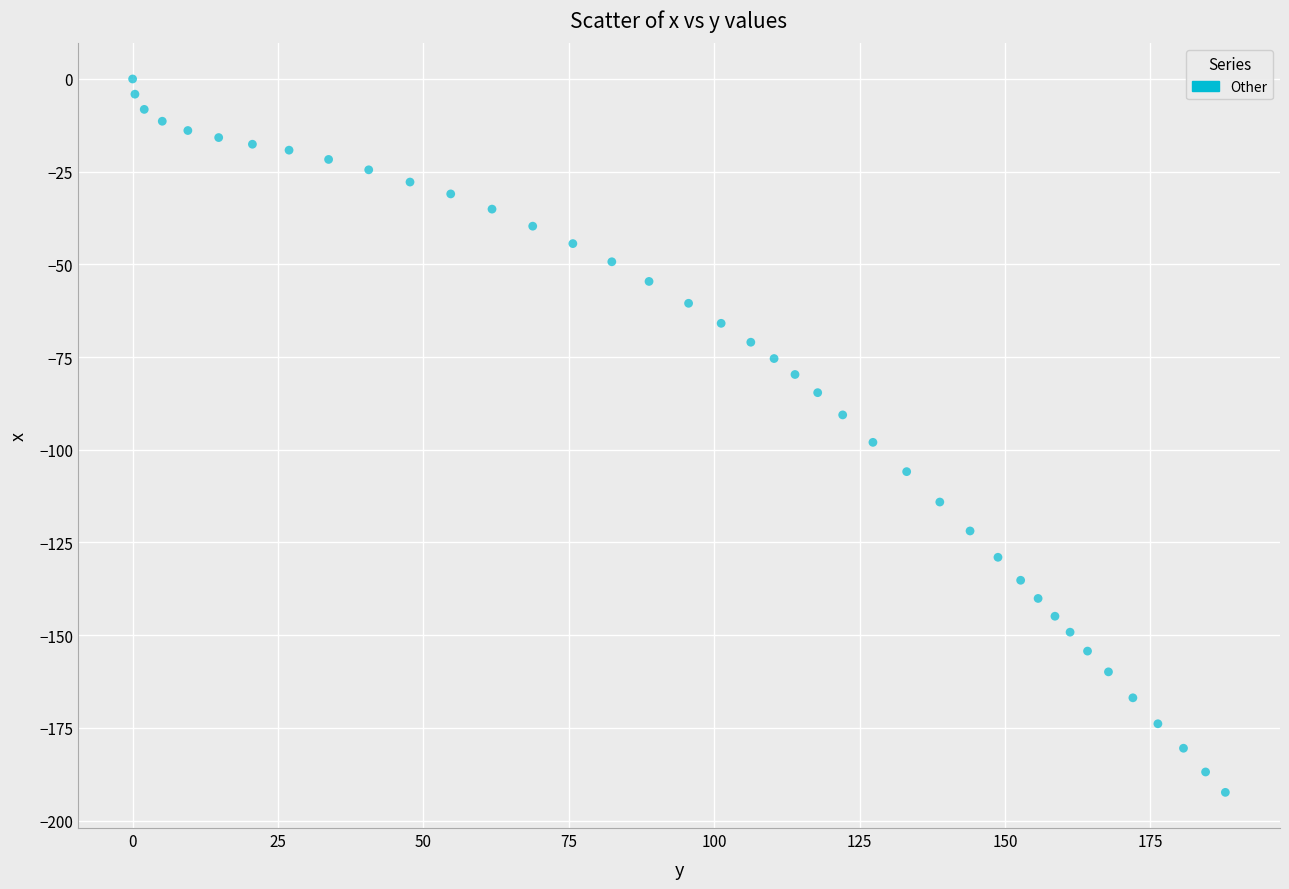

What is the range of Y values (max minus min)?

192.4